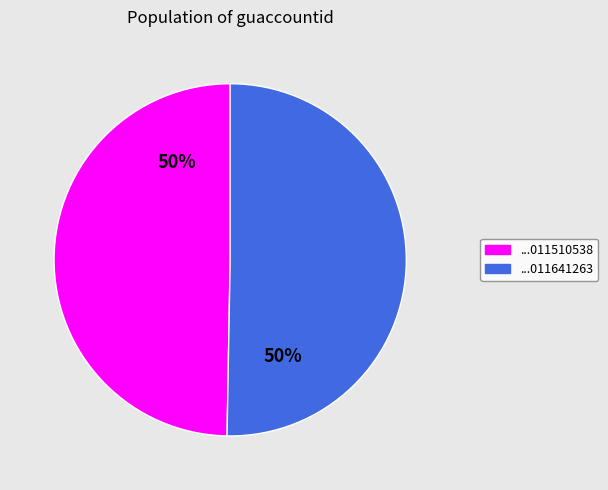

To the nearest percent, what is the average slice percentage?

50%